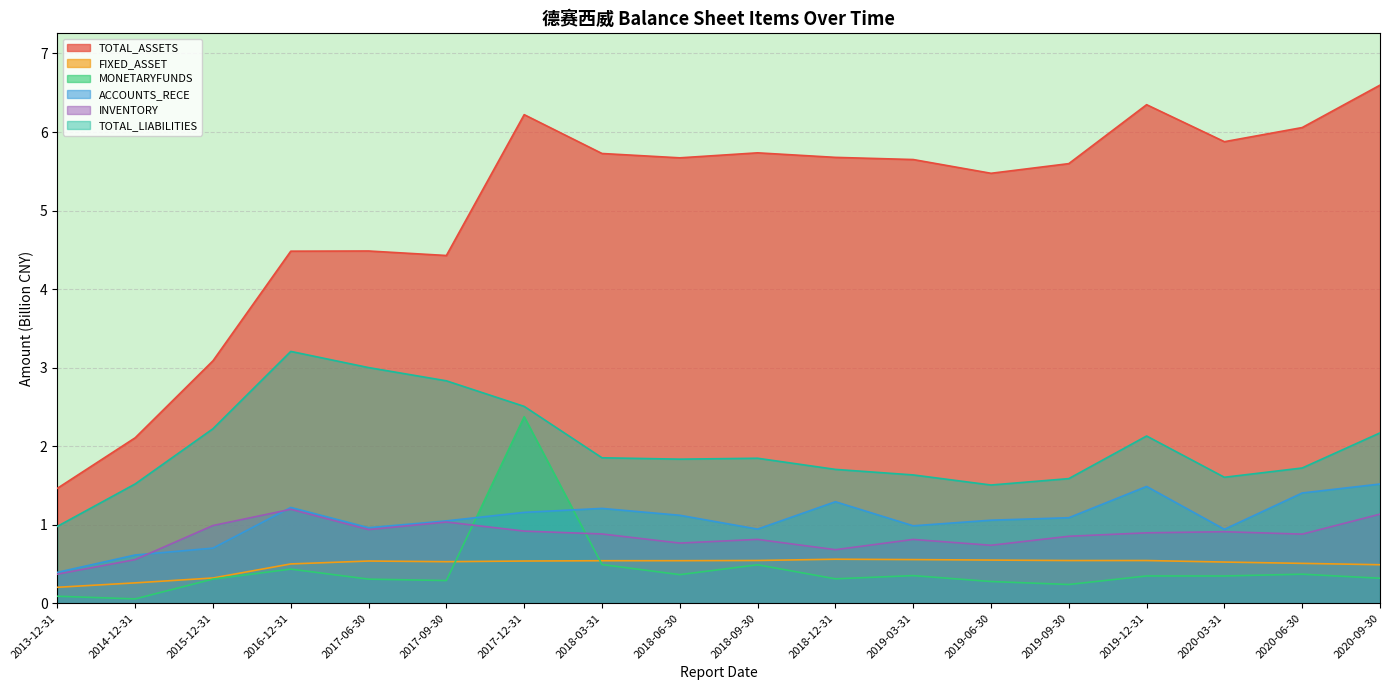

Count the number of data series in this chart.

6